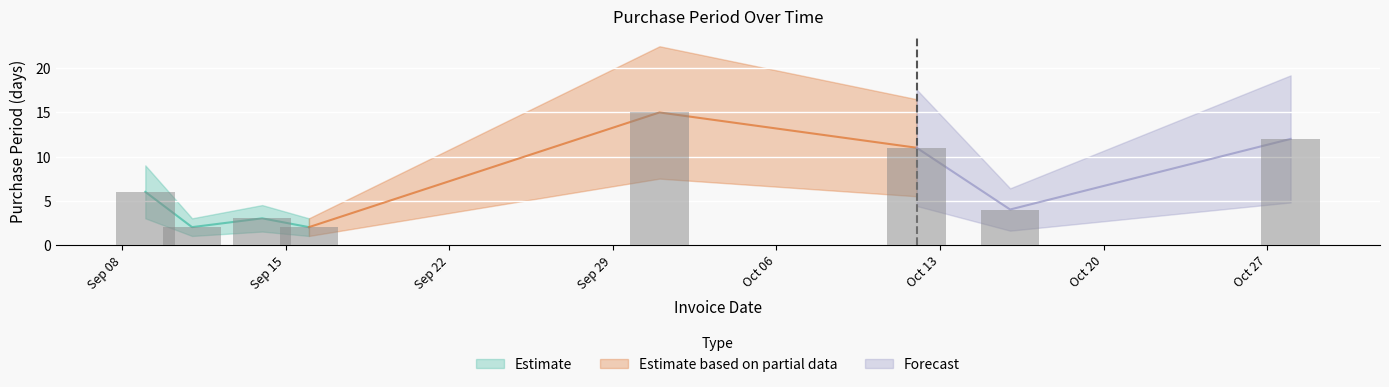

Between 2015-10-12 and 2015-10-28, which is larger?

2015-10-28